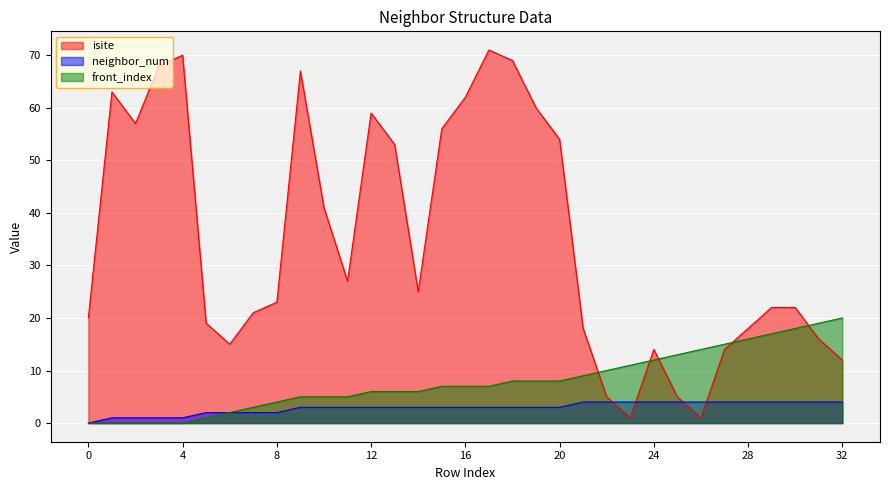

How many lines are shown in the chart?

3